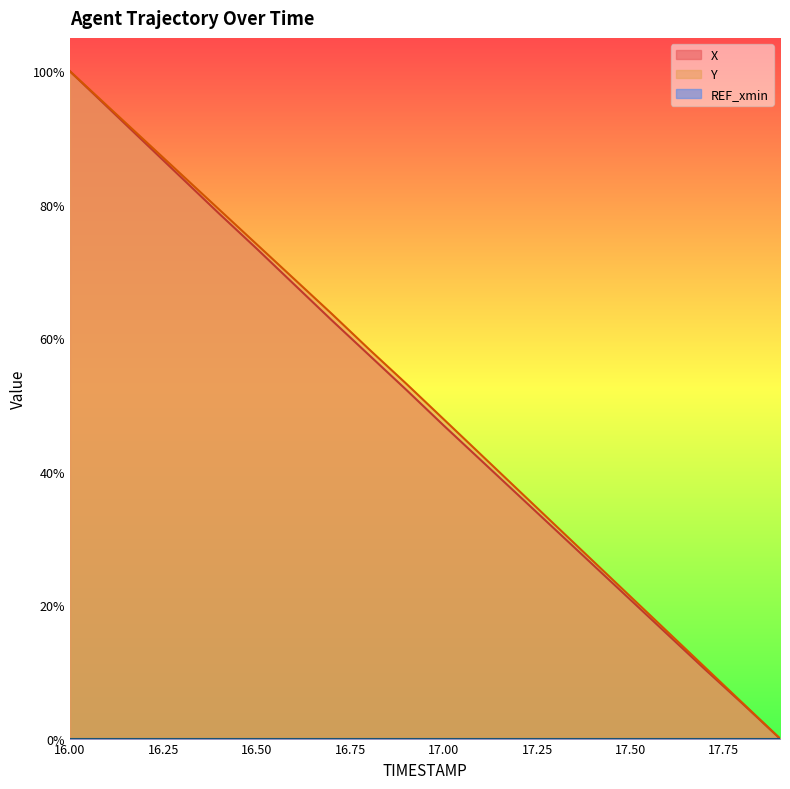

Does the chart have visible grid lines?

No